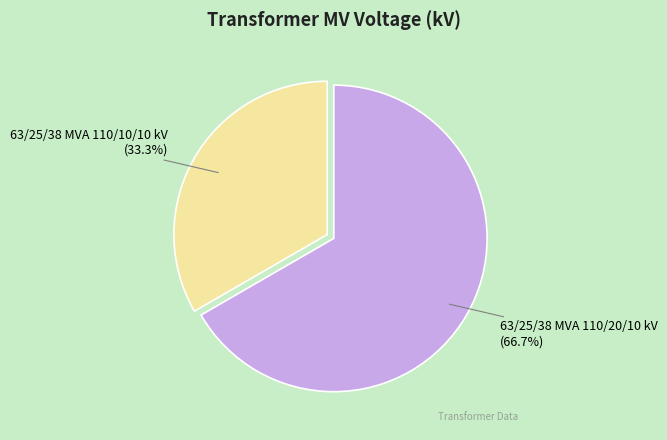

What is the total percentage of 63/25/38 MVA 110/10/10 kV and 63/25/38 MVA 110/20/10 kV?

100.0%